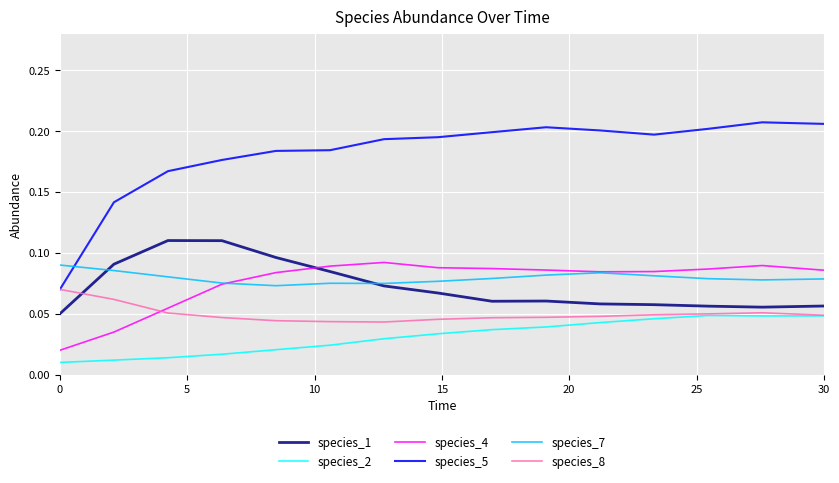

Which series has the largest range (max minus min)?

species_5